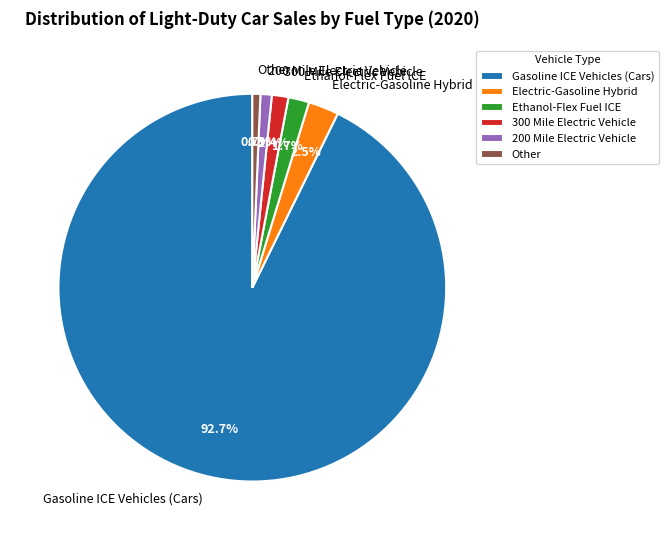

To the nearest percent, what is the average slice percentage?

17%